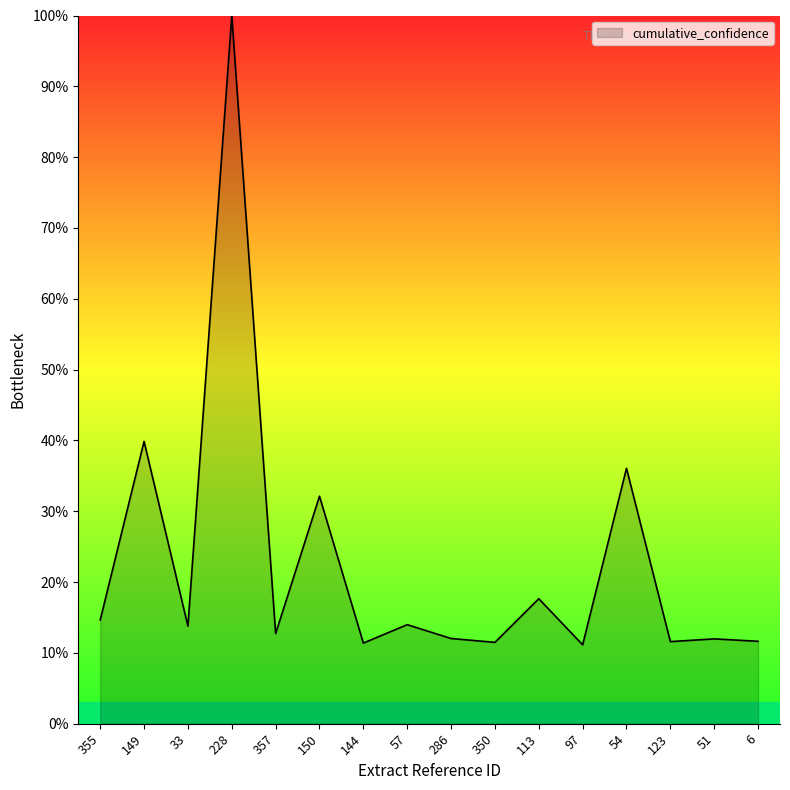

What is the difference between the maximum and minimum values?

88.9